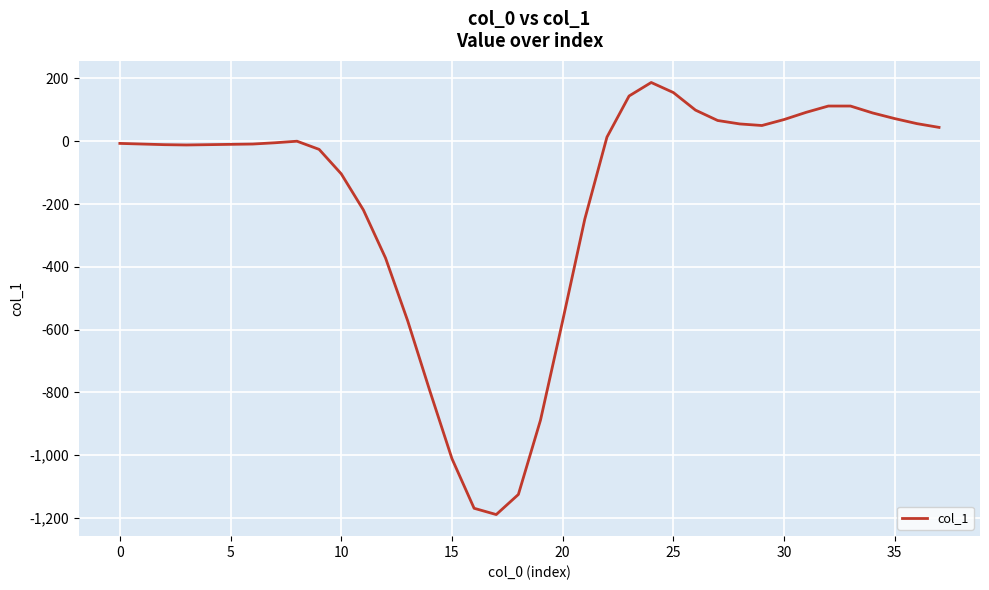

What is the minimum value shown in the chart?

-1189